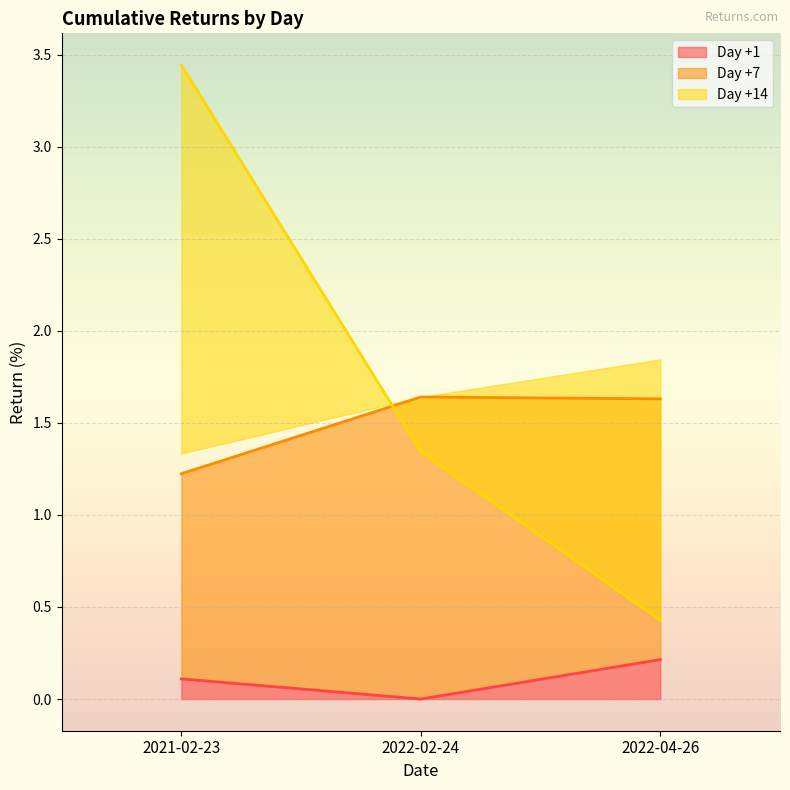

At which label does Day +14 reach its peak?

2021-02-23